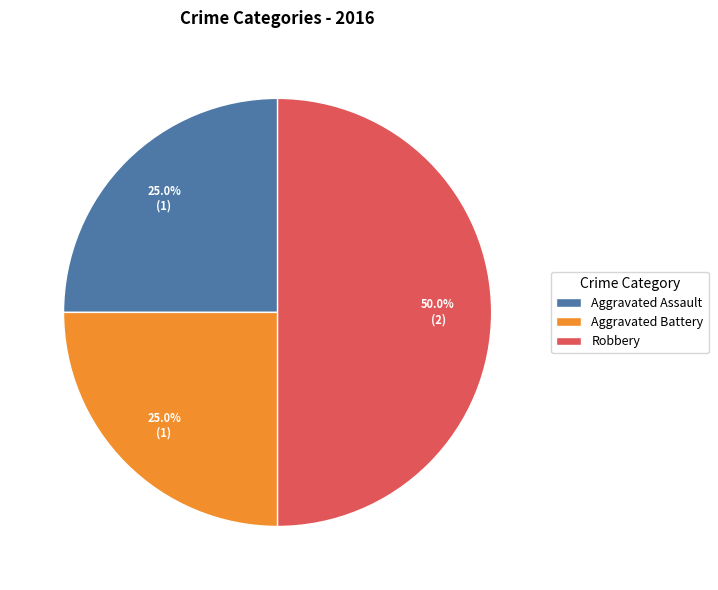

Between Robbery and Aggravated Battery, which is larger?

Robbery